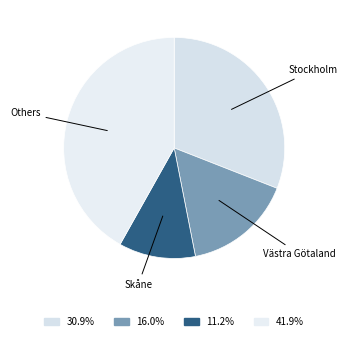

How many segments does this pie chart have?

4